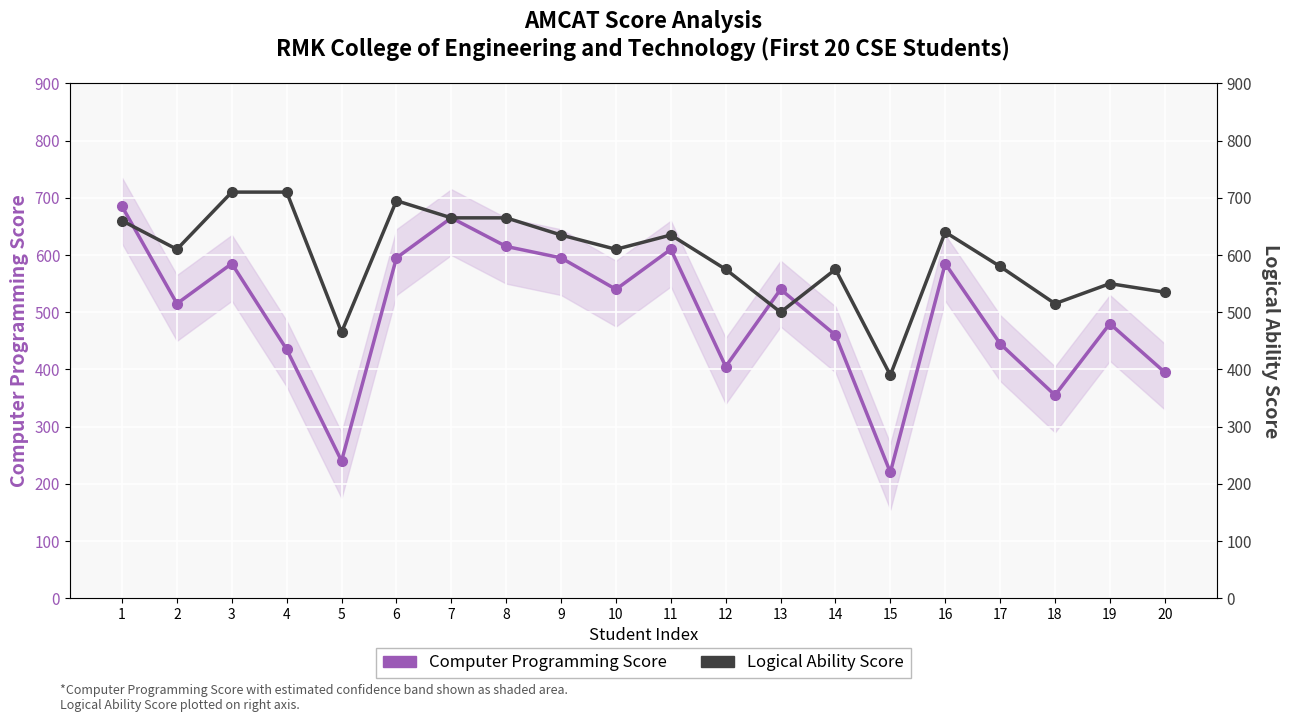

What is the spread (max minus min) of values at 13?

40